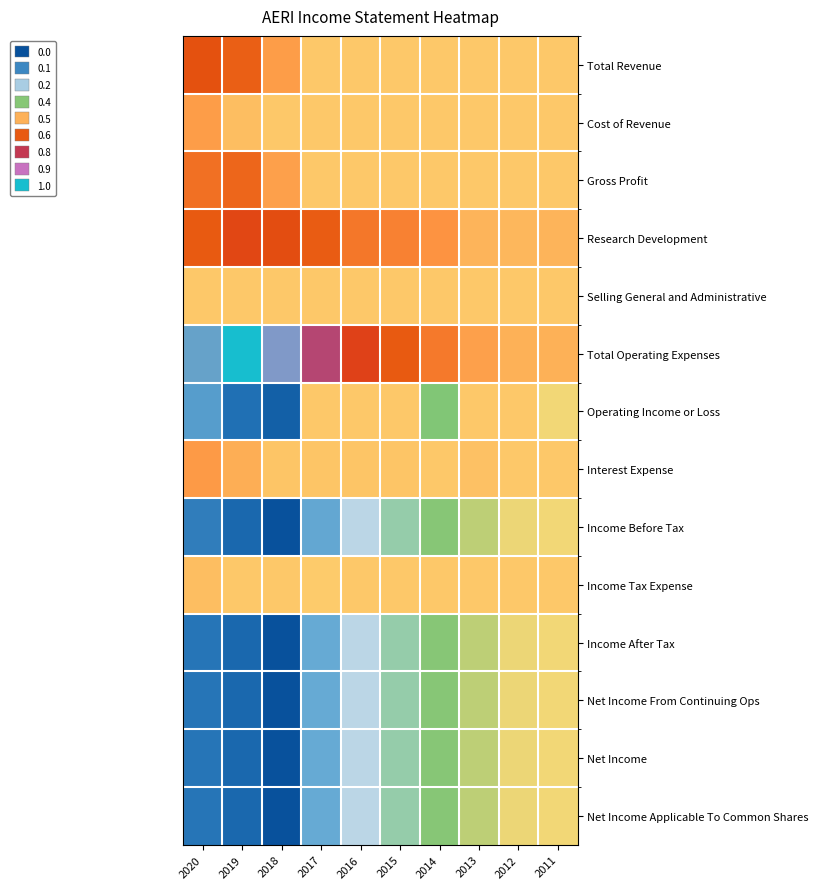

Between 2012 and 2020, which is larger?

2020